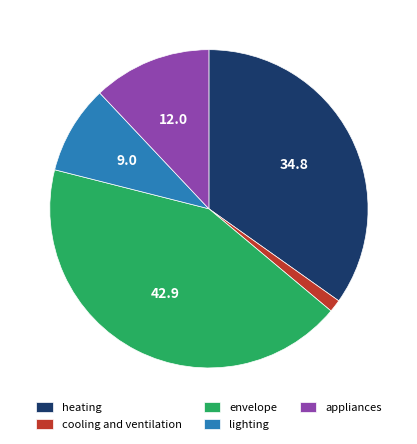

Does any single category account for the majority?

No